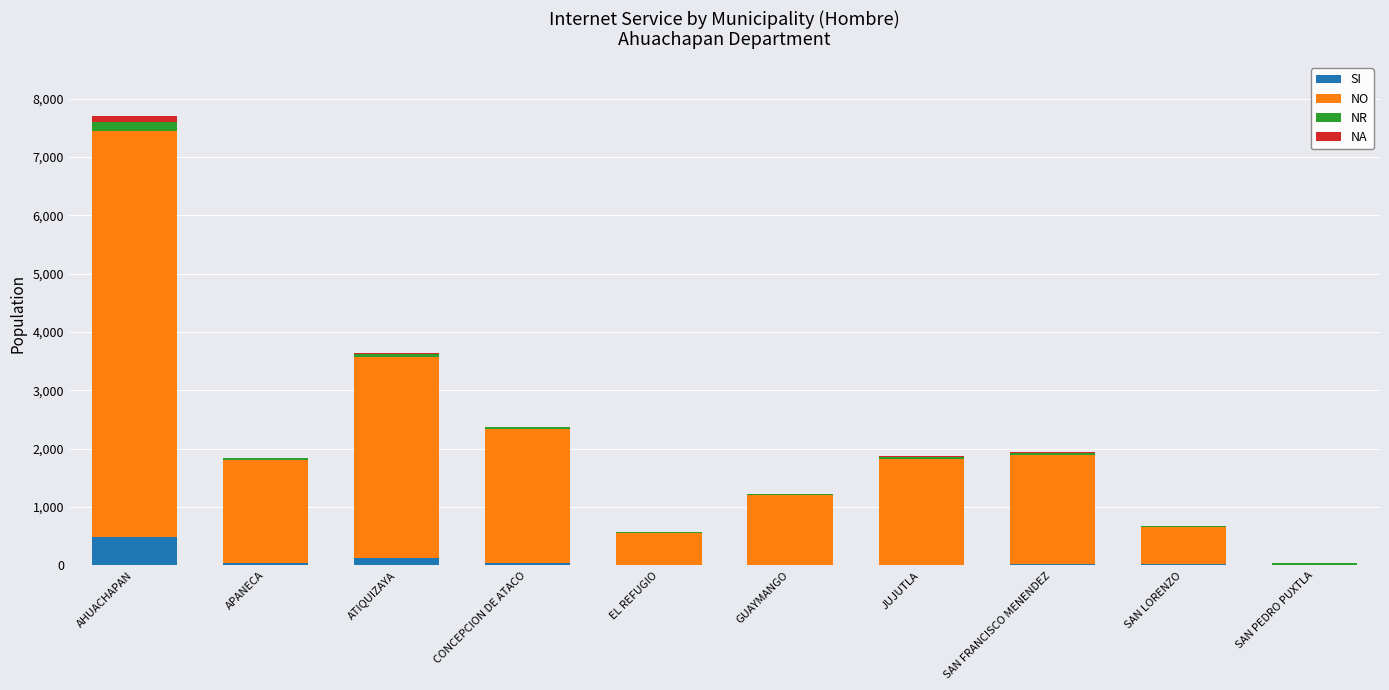

True or false: SI has a value of 34 at APANECA.

True